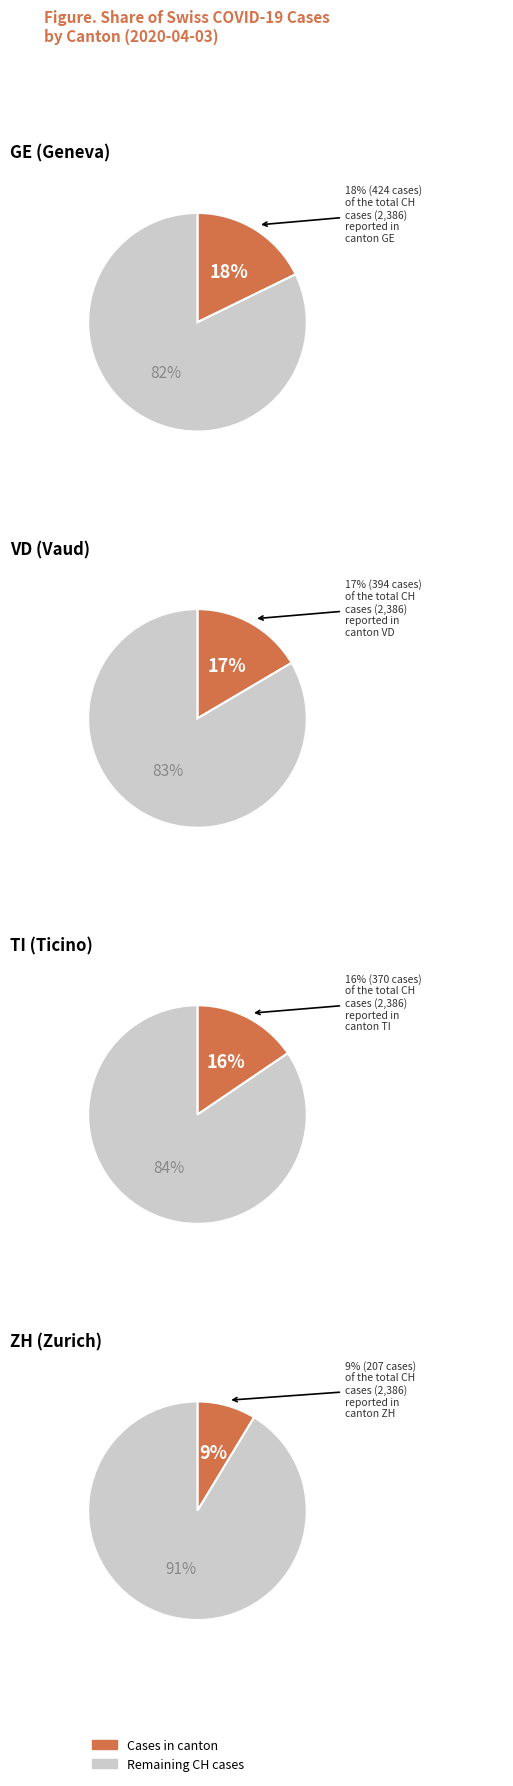

The 9 slice represents 1% of the pie. True or false?

False